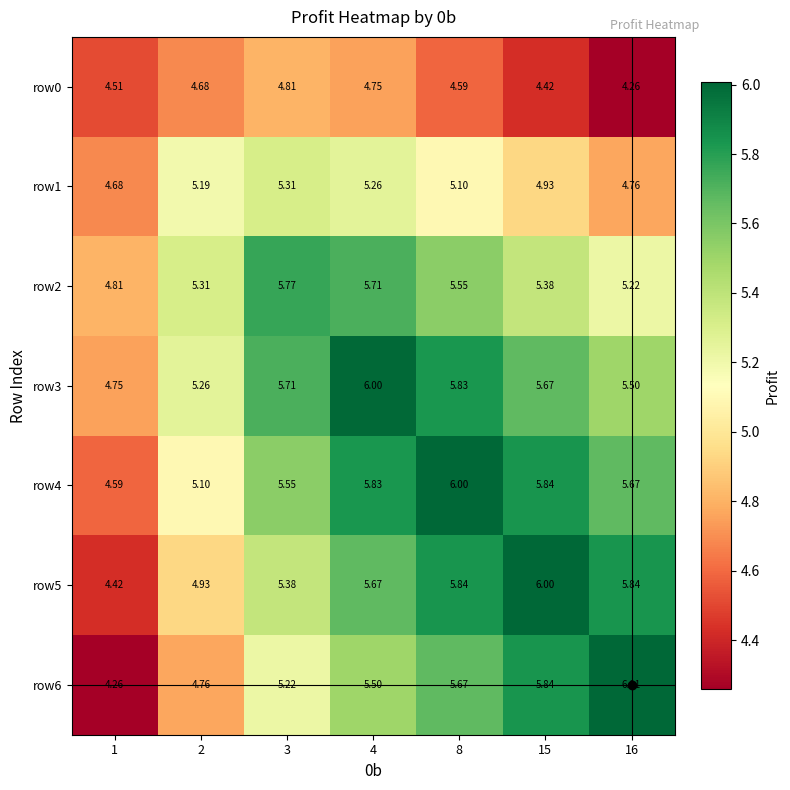

Is the value of row5 at 4 greater than the value of row6 at 16?

No